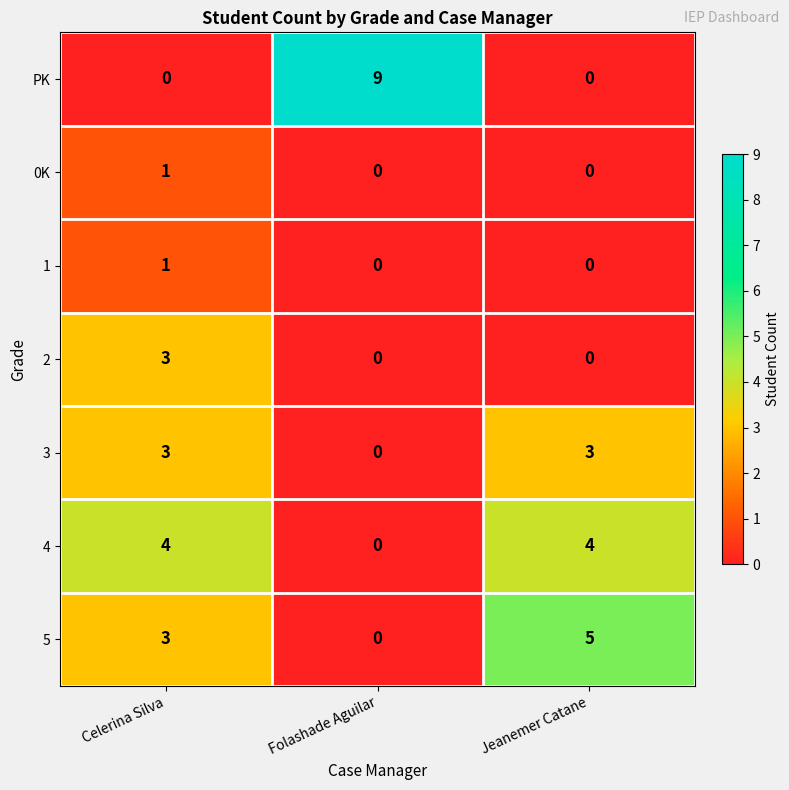

How many values in PK are above zero?

1